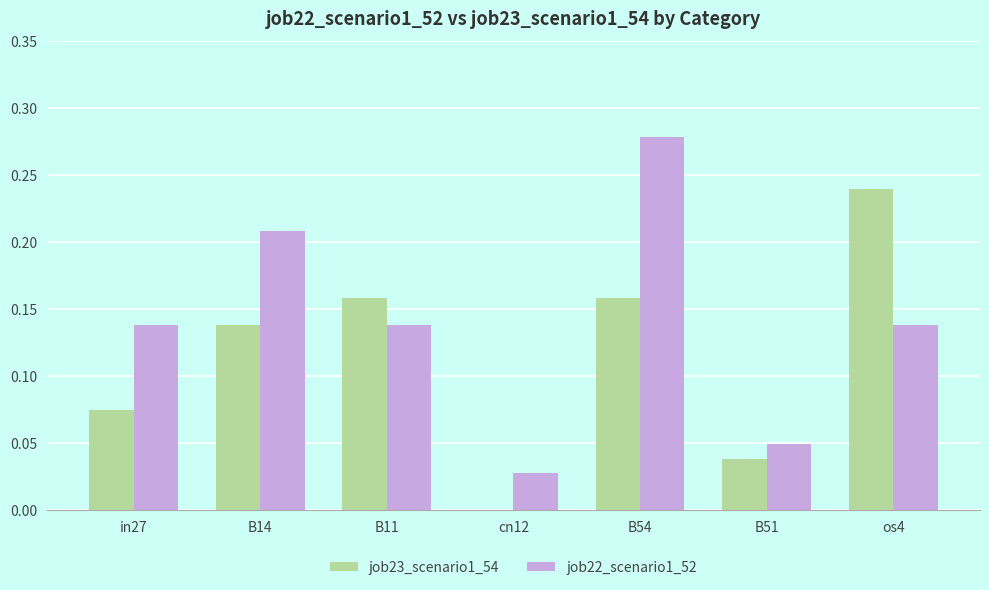

What is the total value across all series at os4?

0.4